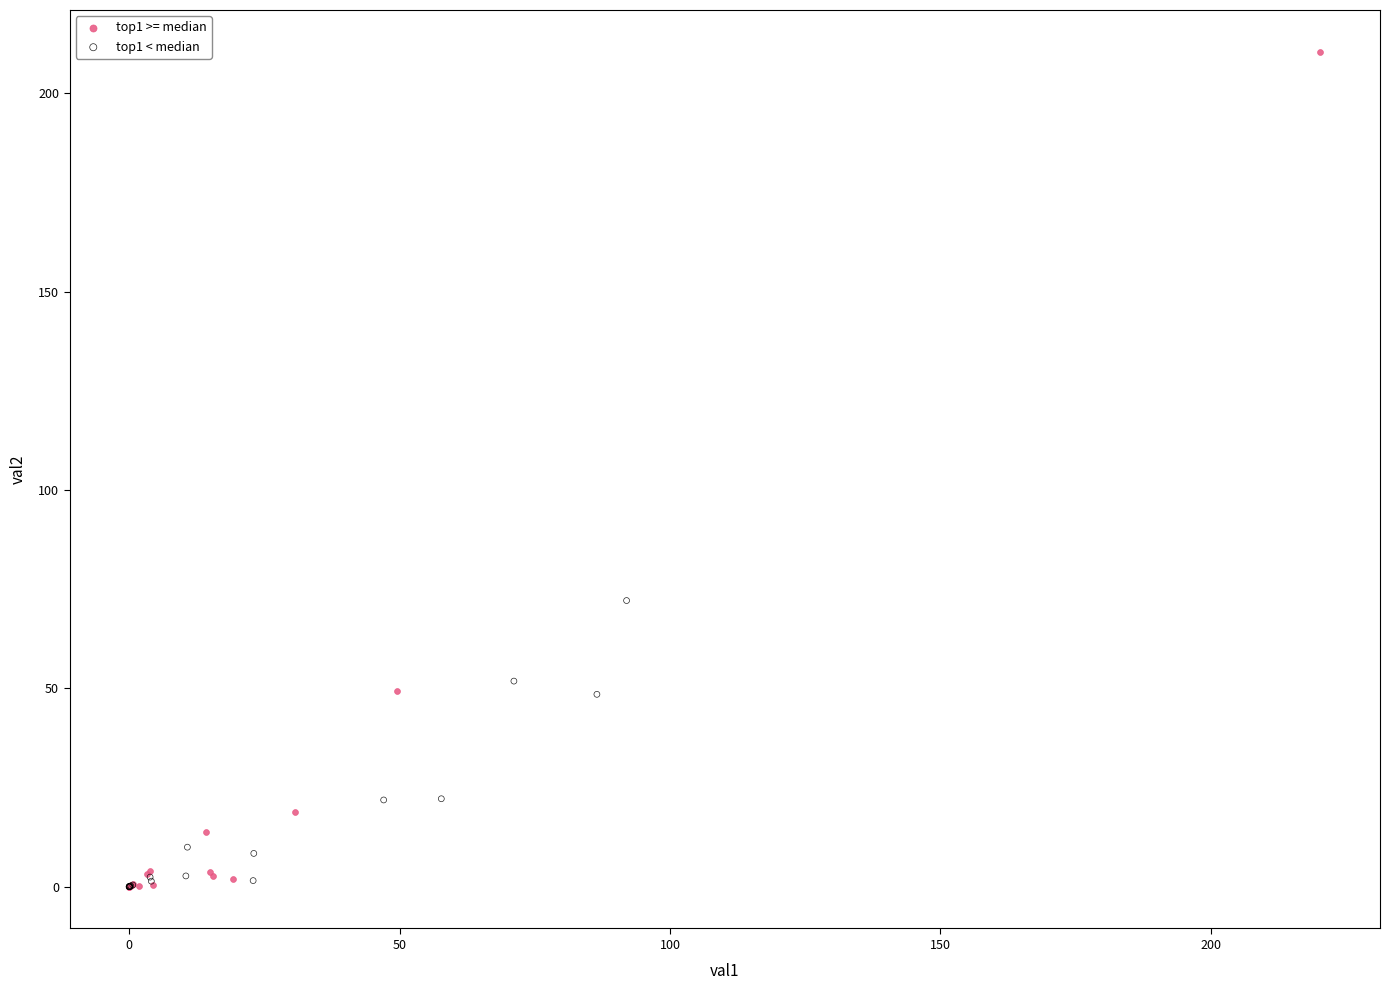

Which series contains the highest Y value?

top1 >= median